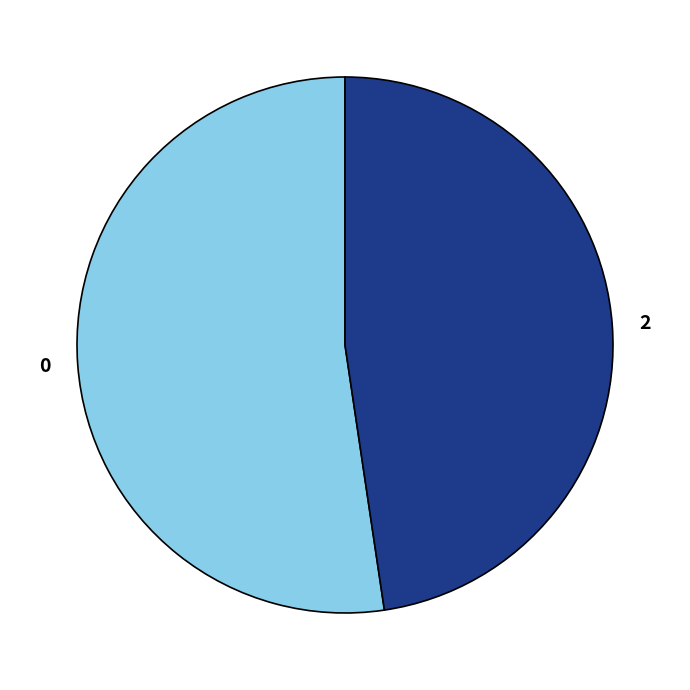

Is the sum of 2 and 0 greater than half?

Yes